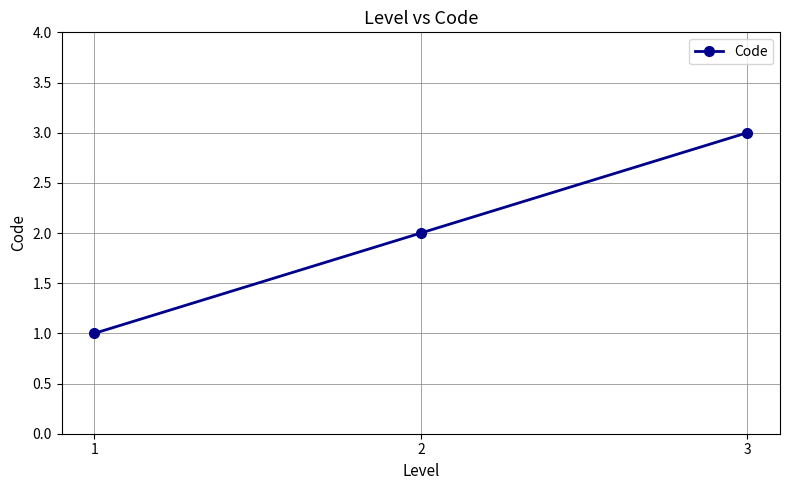

What is the average value?

2